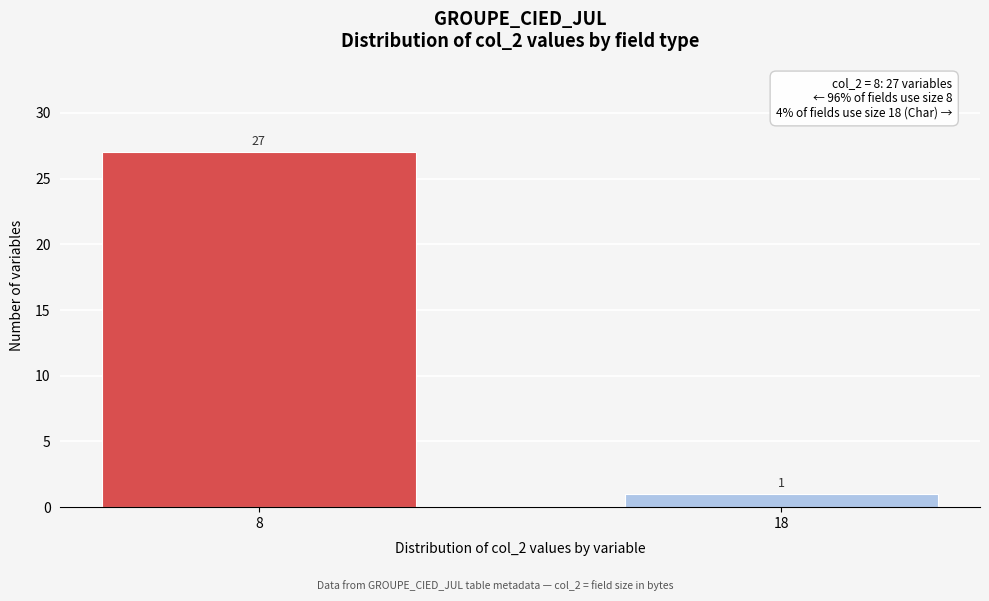

Reading left to right, extract all data points from this chart.

8=27	18=1